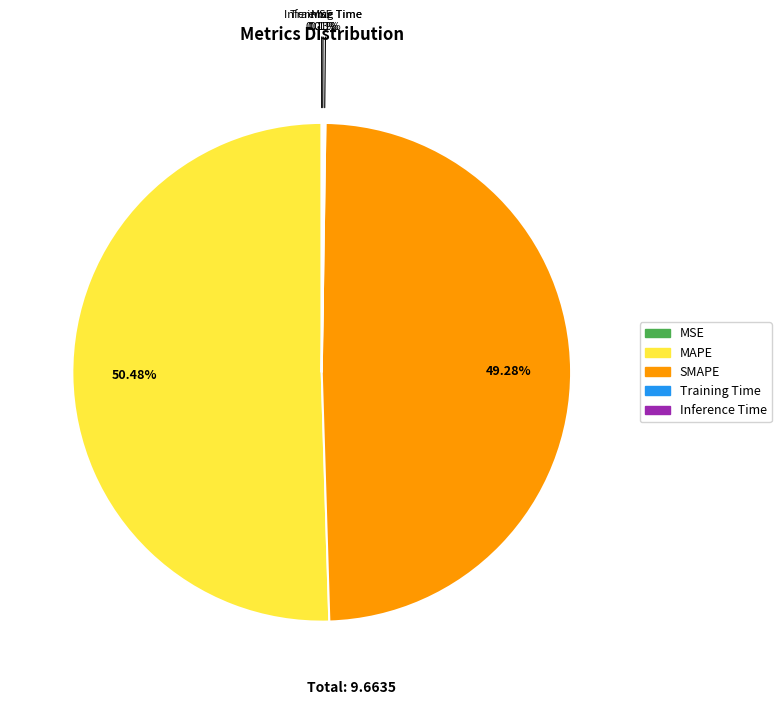

What is the majority slice?

MAPE